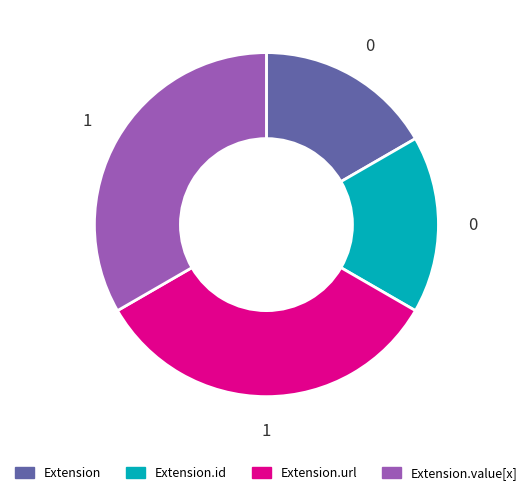

How many segments does this pie chart have?

4